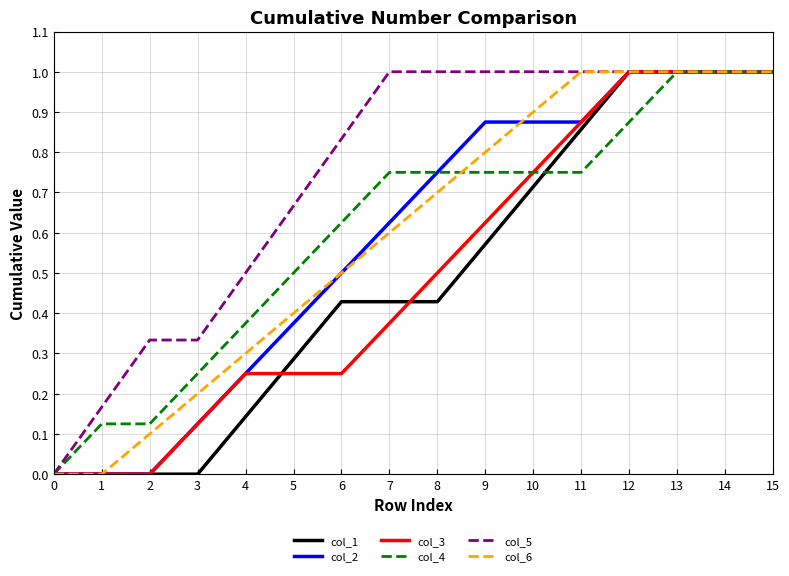

Between 12 and 14, which series saw the biggest shift?

col_4